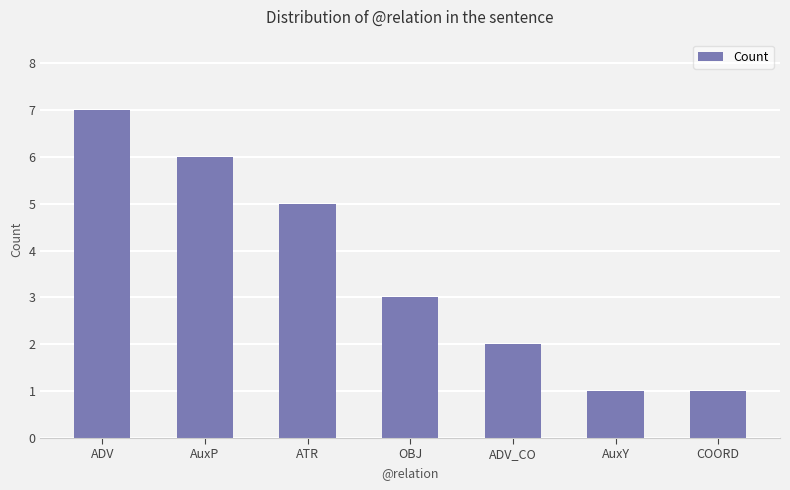

True or false: the data shows 1 at AuxY.

True